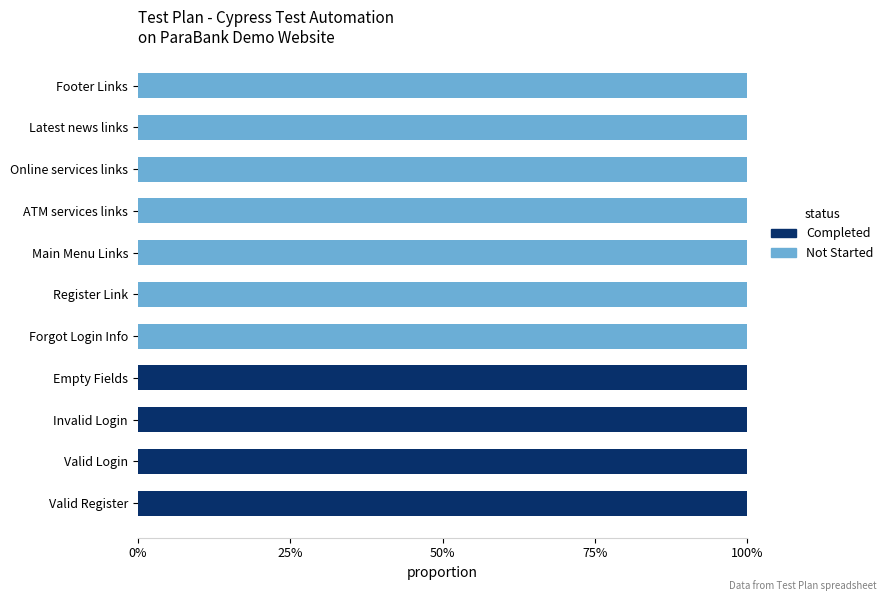

What are all the series names shown in the legend?

Completed, Not Started